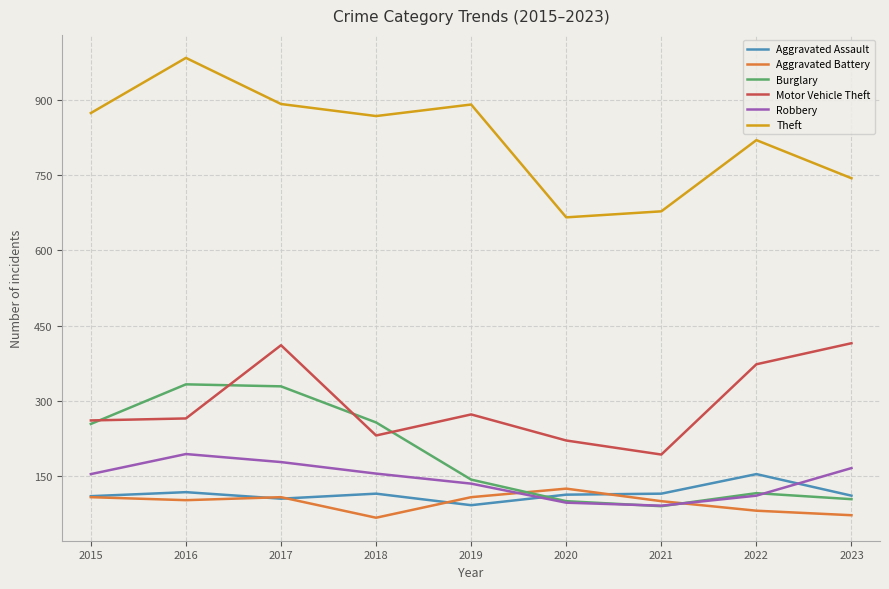

True or false: Aggravated Assault has a value of 187 at 2018.

False